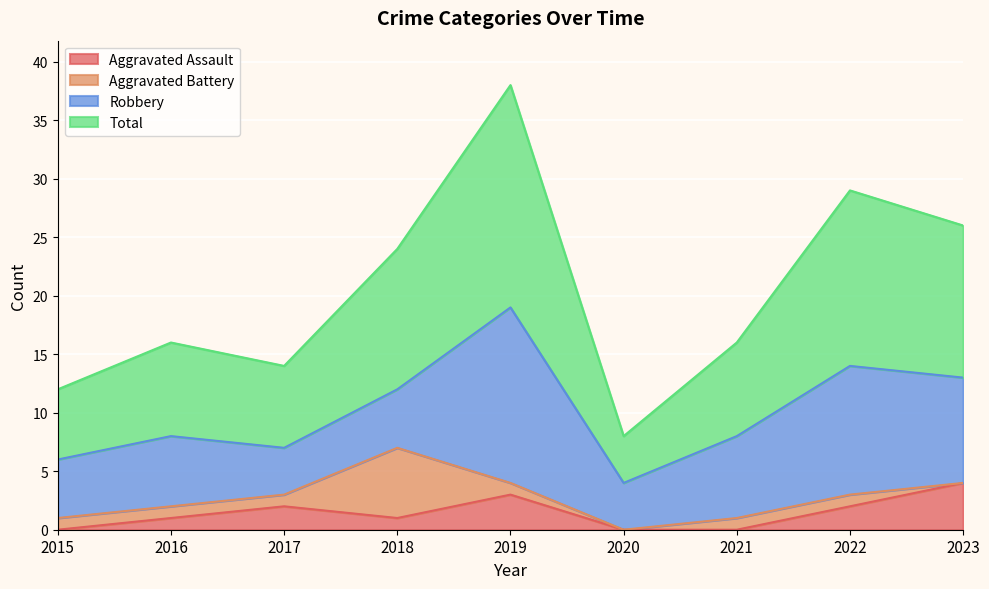

At which label does Aggravated Assault reach its peak?

2023